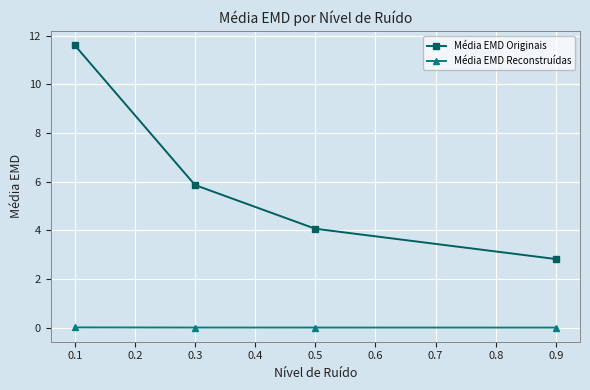

Rank the series by their maximum value, from lowest to highest.

Média EMD Reconstruídas, Média EMD Originais